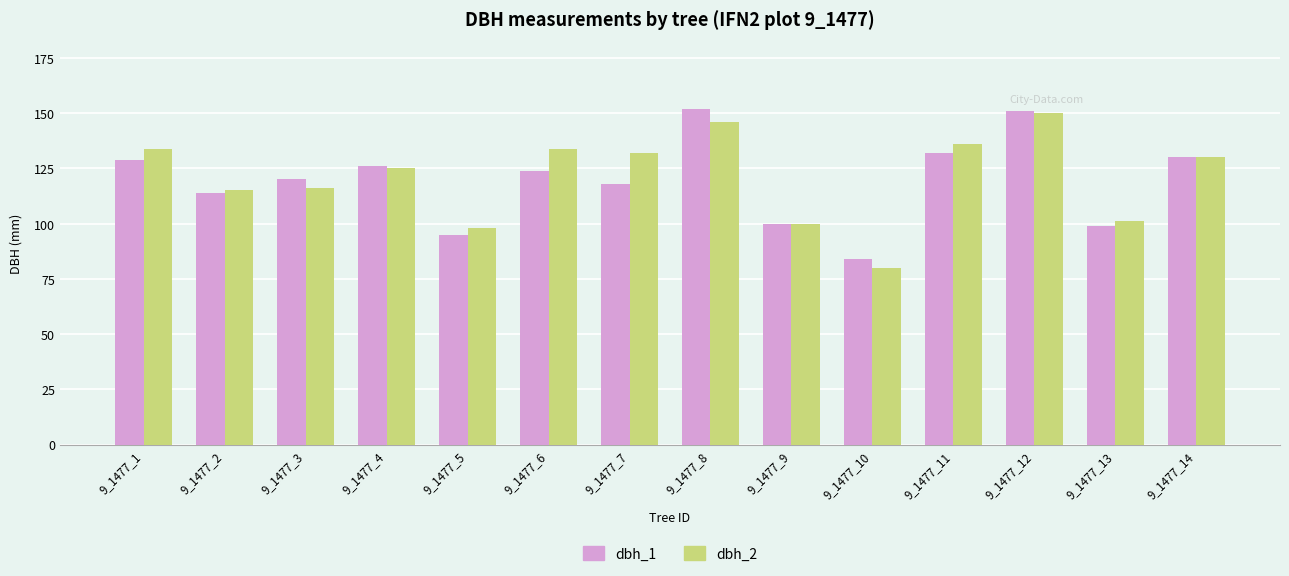

List the series in order of their overall mean, highest first.

dbh_2, dbh_1